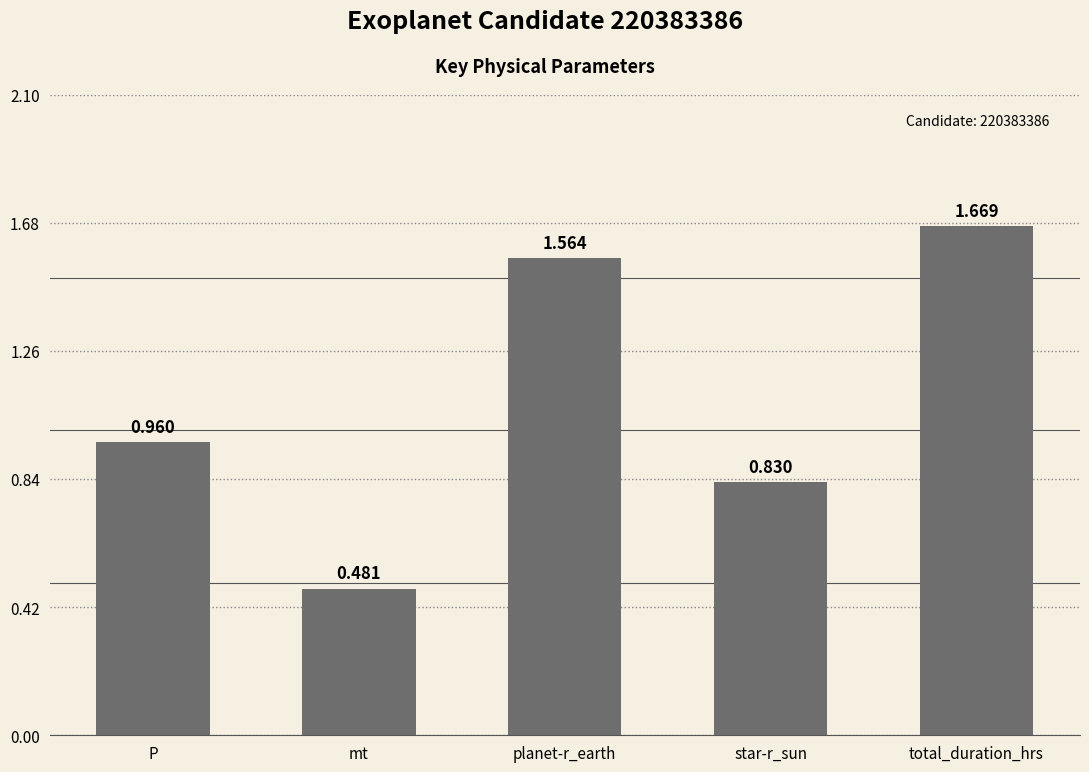

What is the change in value from planet-r_earth to star-r_sun?

-0.7